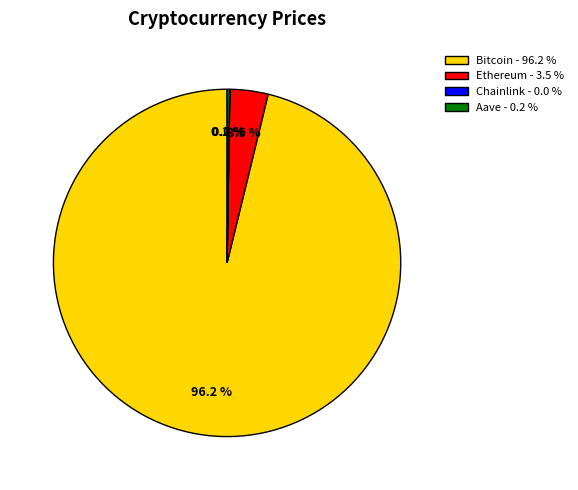

What percentage is the Bitcoin slice, to the nearest percent?

96%